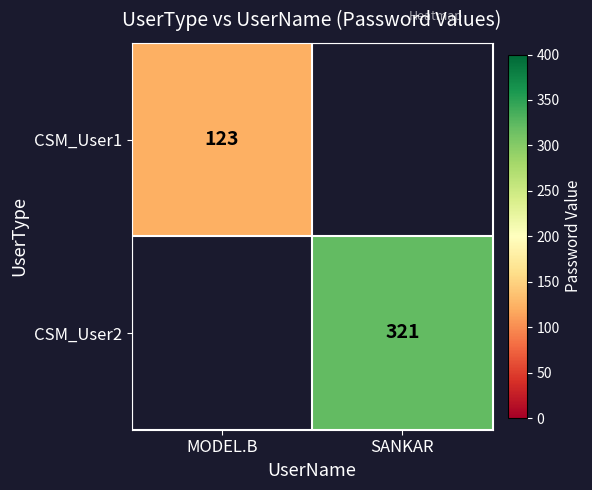

The value of CSM_User1 at MODEL.B is 66.1. True or false?

False